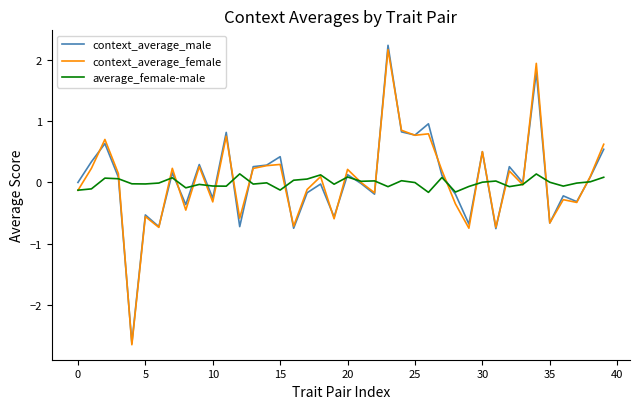

How many times do context_average_male and average_female-male cross each other?

18